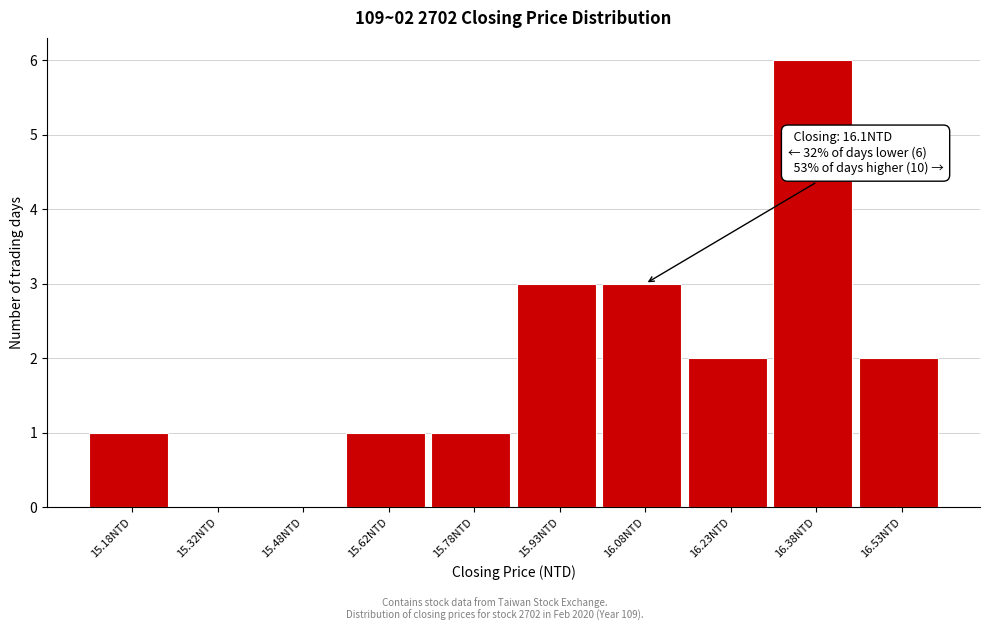

Which range on the x-axis has the tallest bar?

16.30 to 16.45